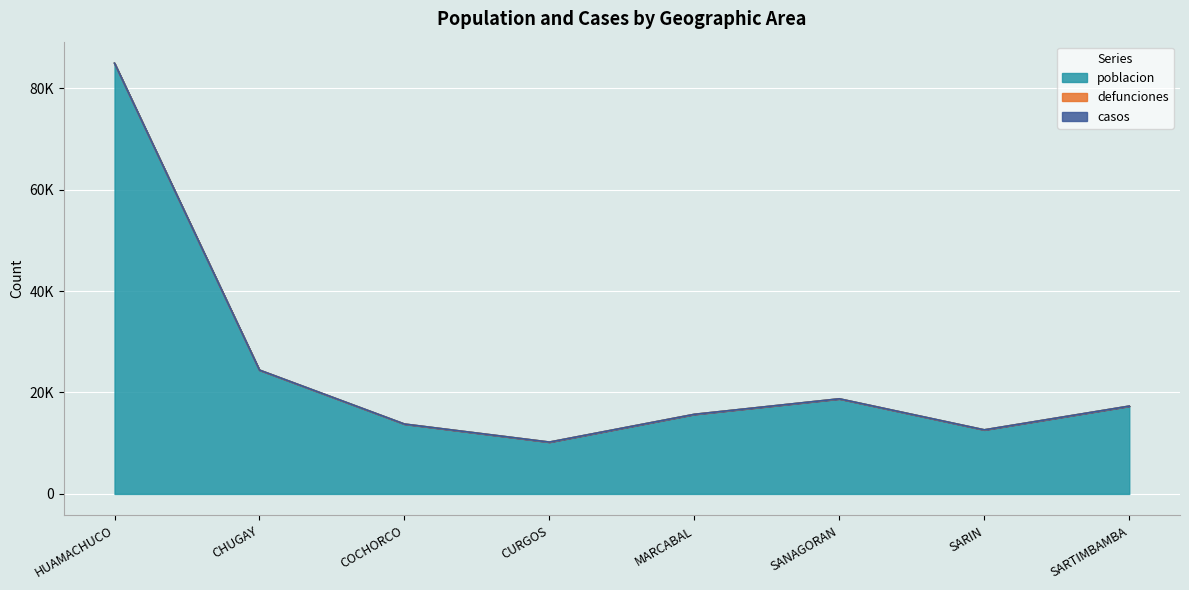

What position from the right is MARCABAL?

4